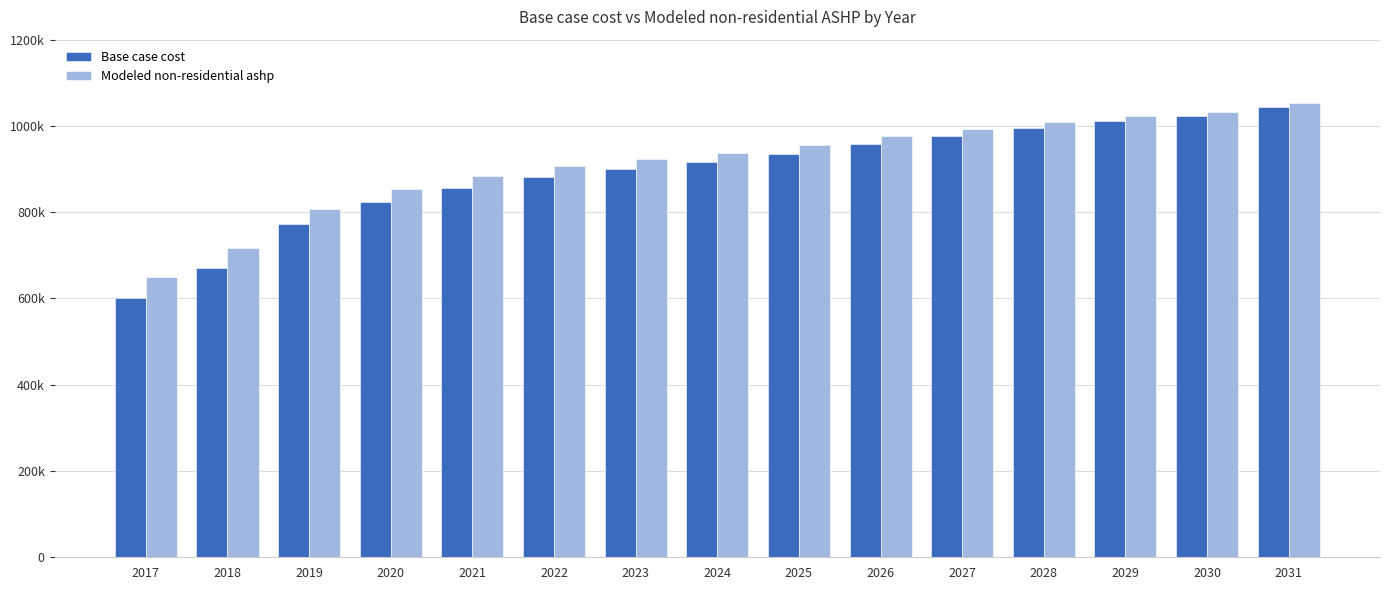

Which category has the highest value in the Modeled non-residential ashp series?

2031